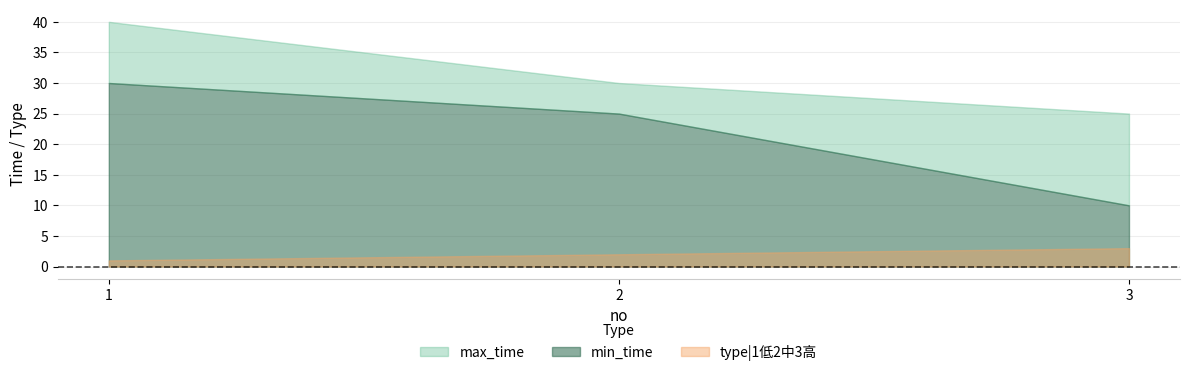

Which category has the highest value across all series?

1